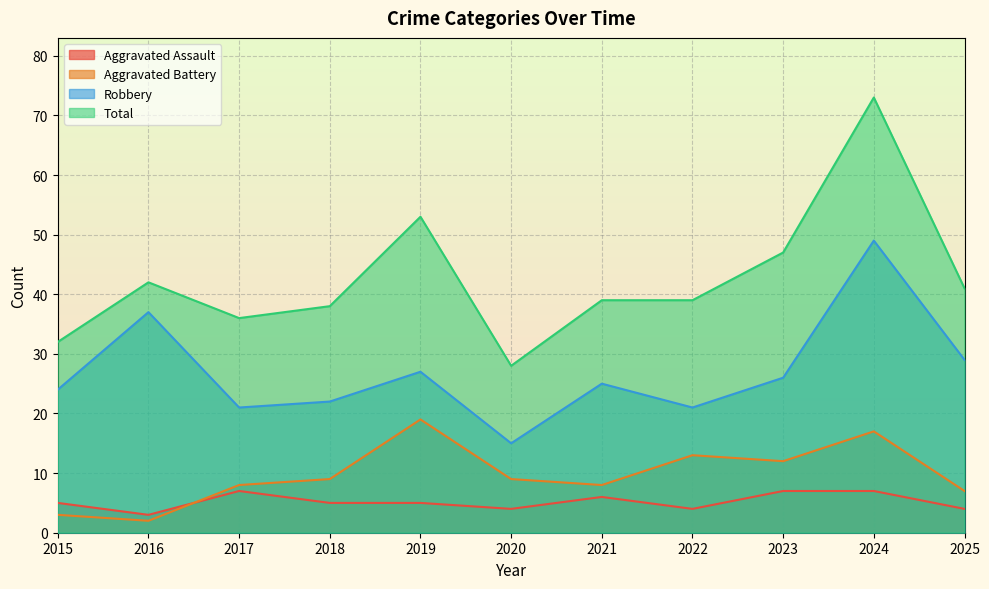

Count the number of categories in the chart.

11